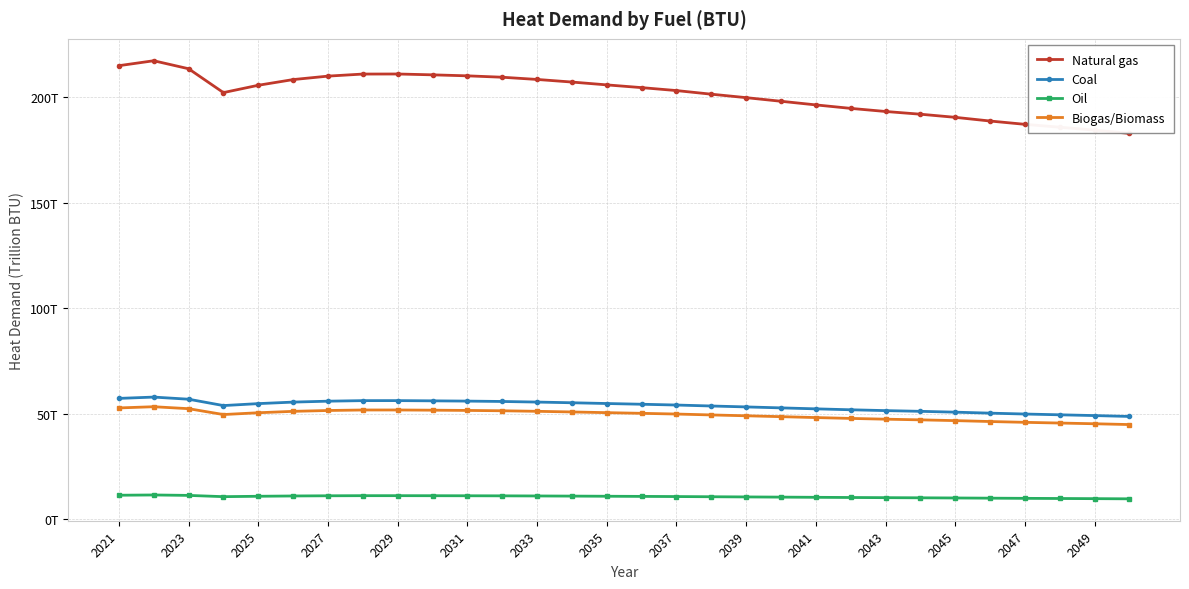

Rank the series by their maximum value, from lowest to highest.

Oil, Biogas/Biomass, Coal, Natural gas